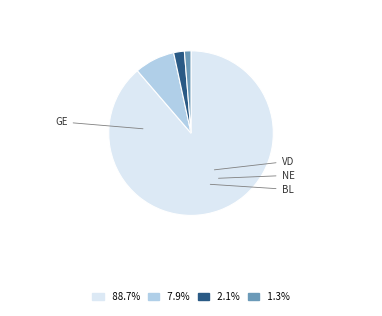

Does any single category account for the majority?

Yes